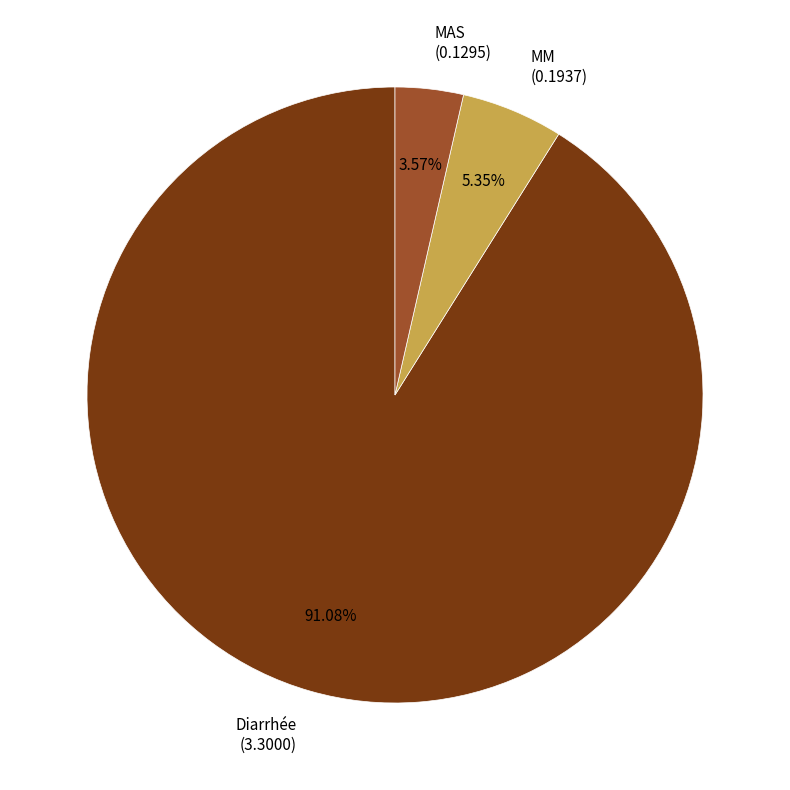

Which slice is the smallest?

MAS